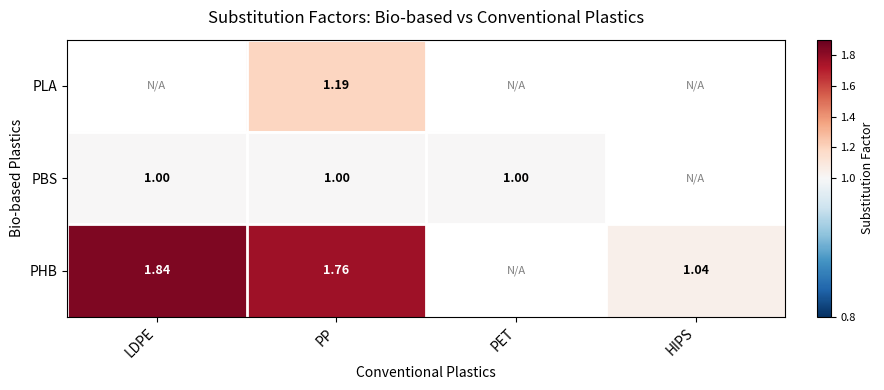

How many values in PLA are above zero?

1